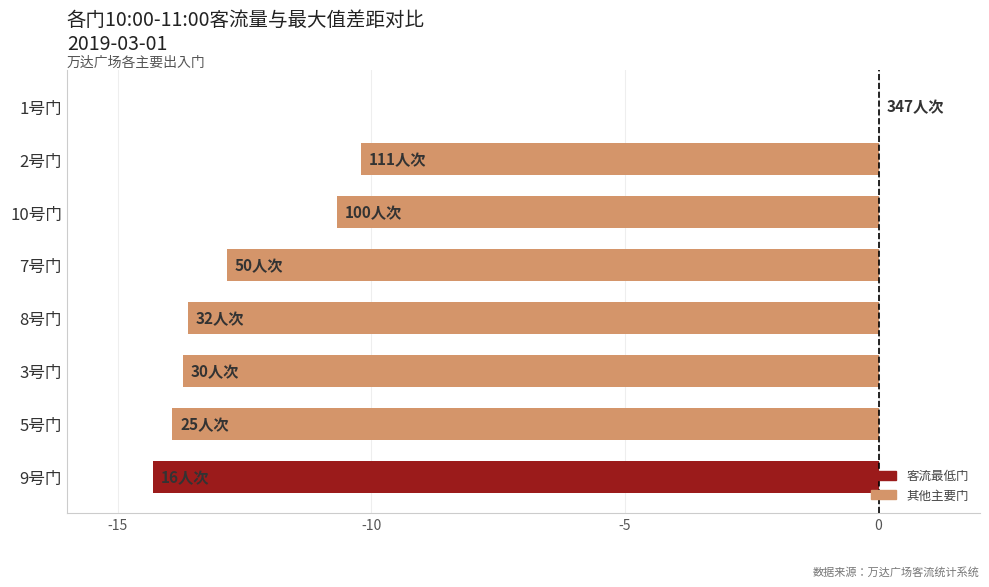

What is the sum of the values at 10号门 and 9号门?

-25.0